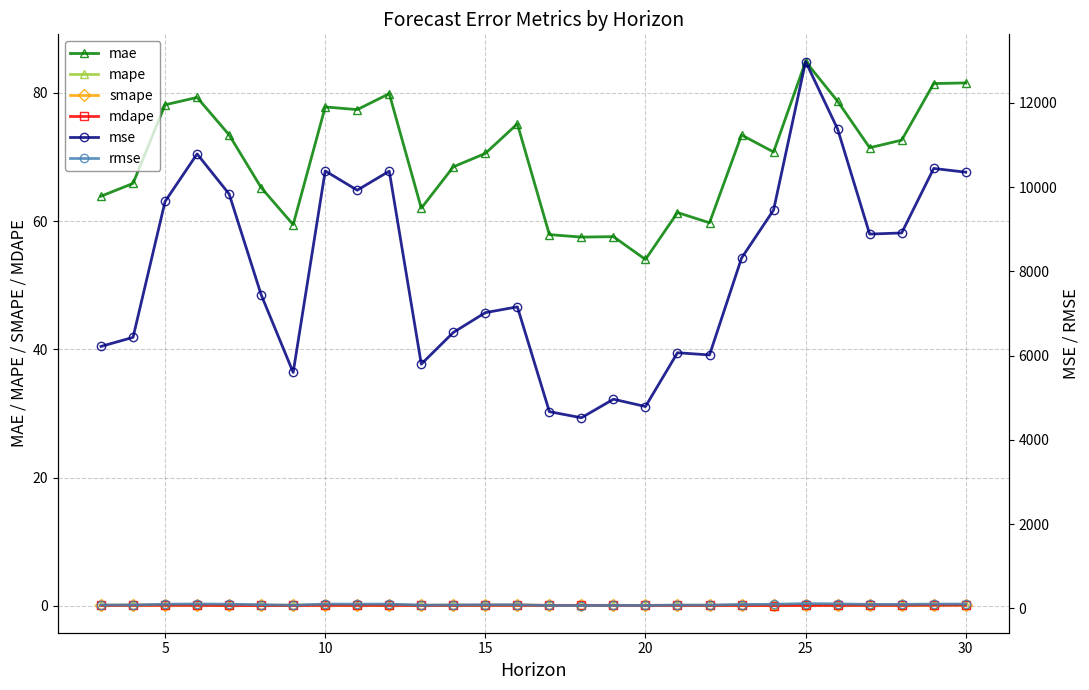

True or false: mae and smape intersect in this chart.

False